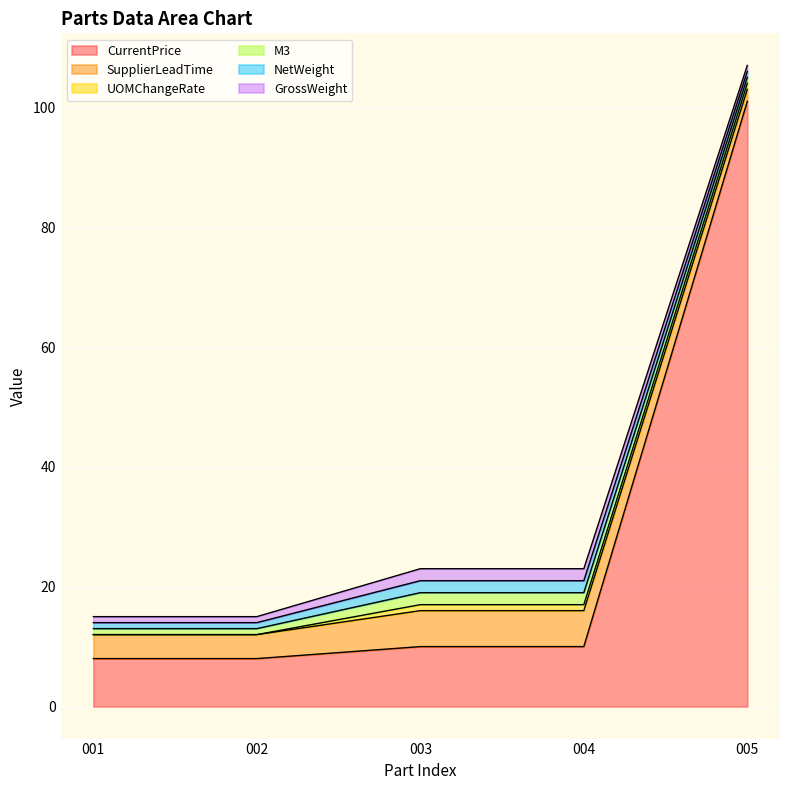

Is the value of UOMChangeRate at 003 greater than the value of M3 at 001?

No